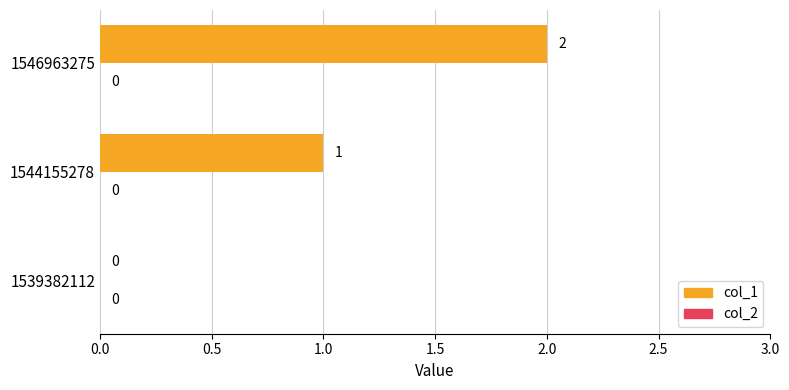

The chart shows a value of 3 at 1546963275. True or false?

False